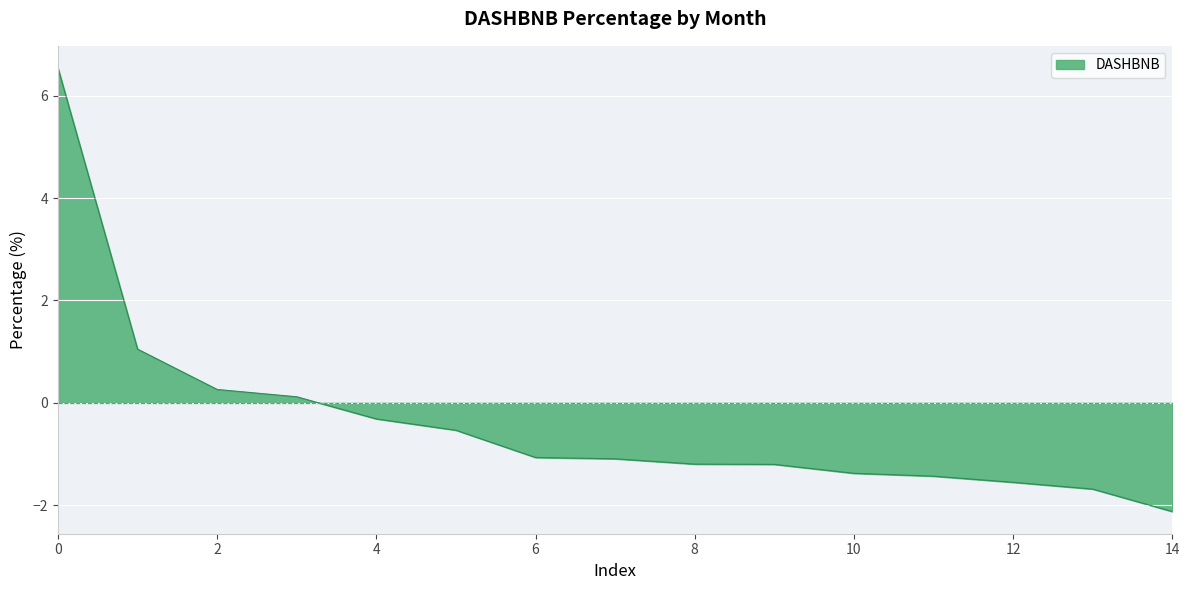

What is the minimum value shown in the chart?

-2.1